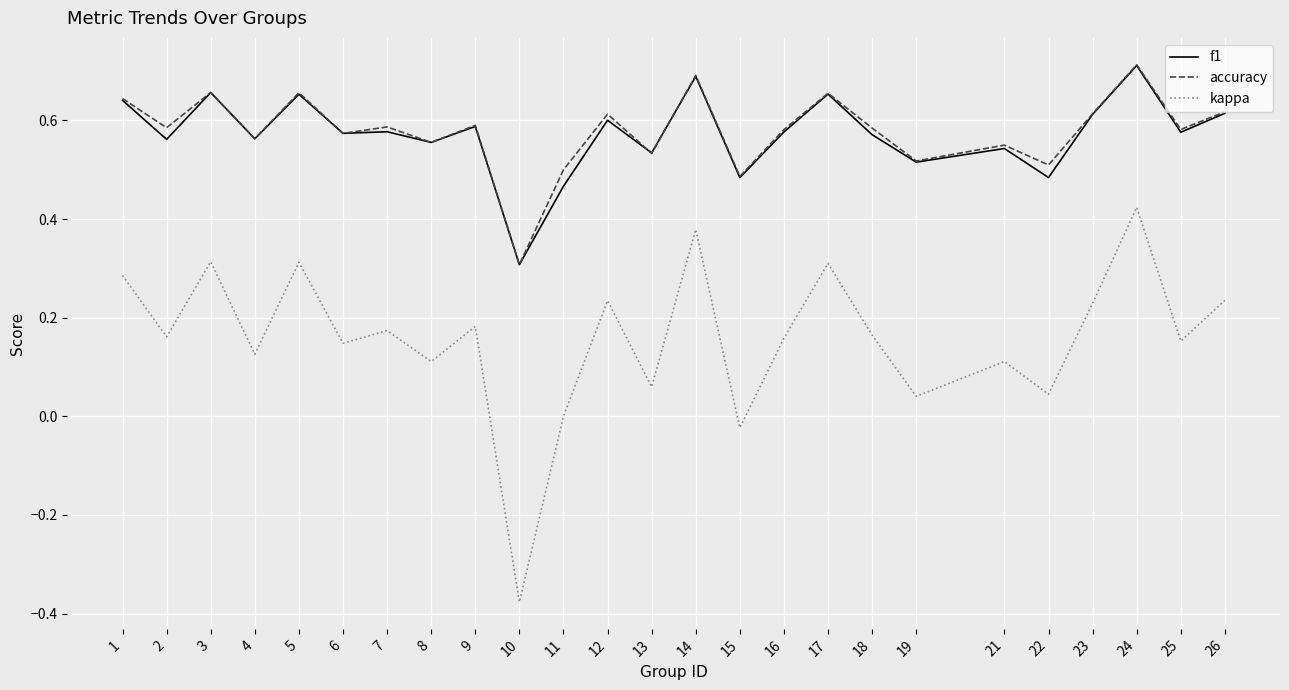

The value of kappa at 5 is 0.1. True or false?

False